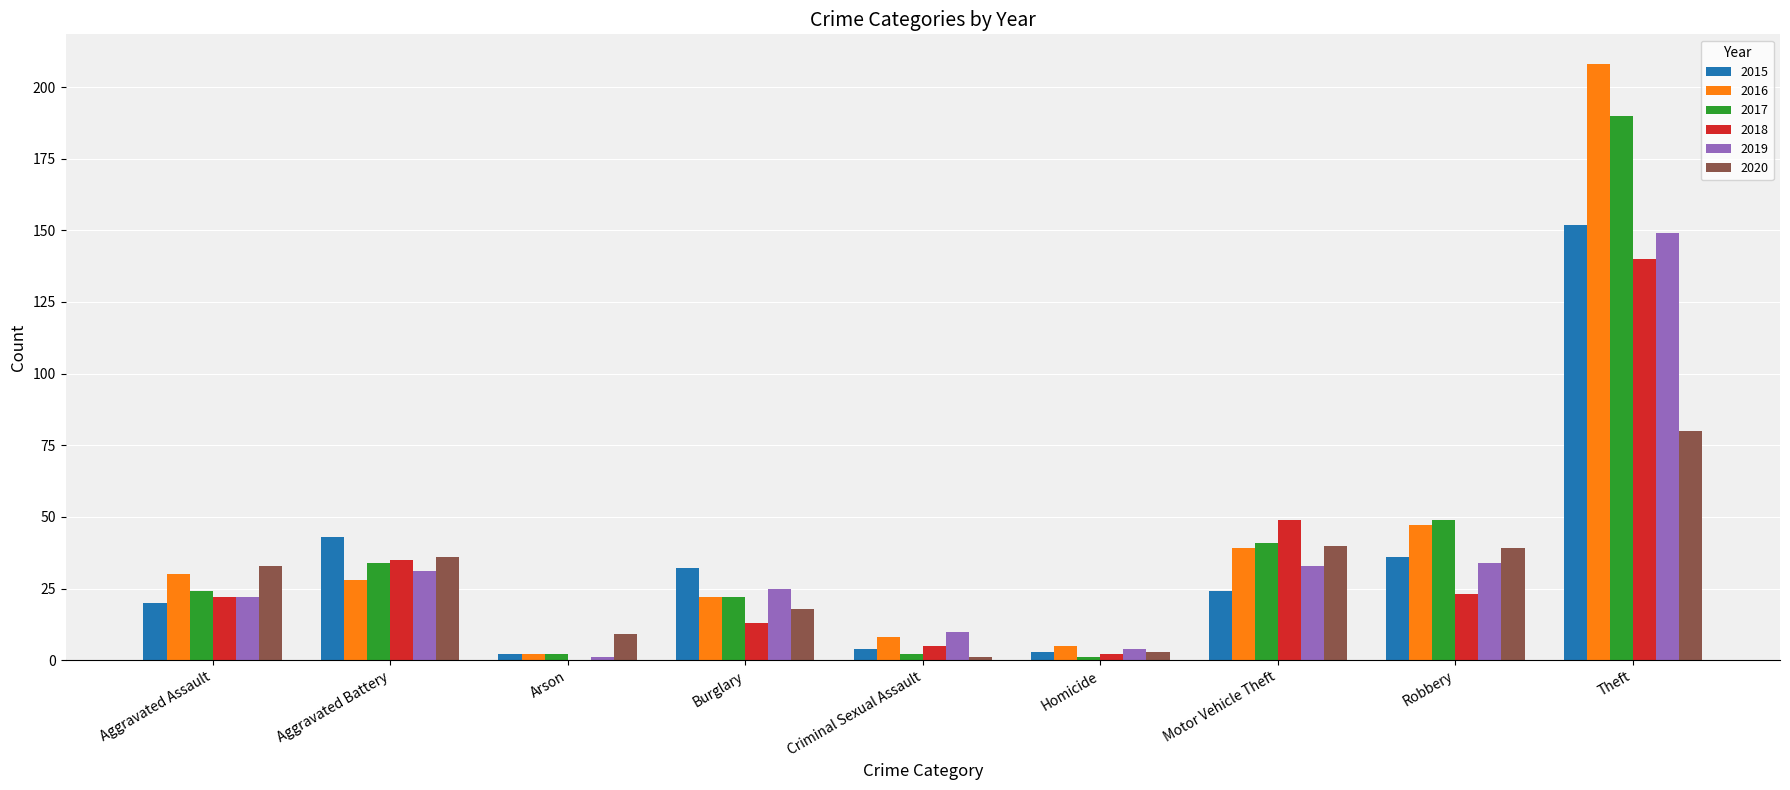

What value does the 2016 series have at Motor Vehicle Theft?

39